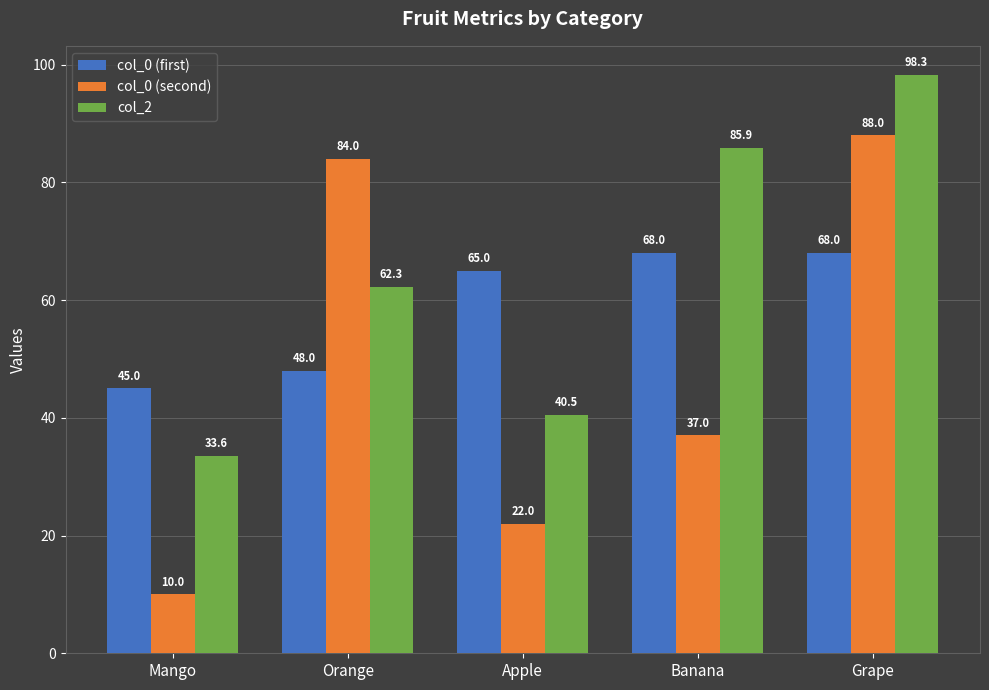

What is the difference between the highest and lowest values at Banana?

48.9